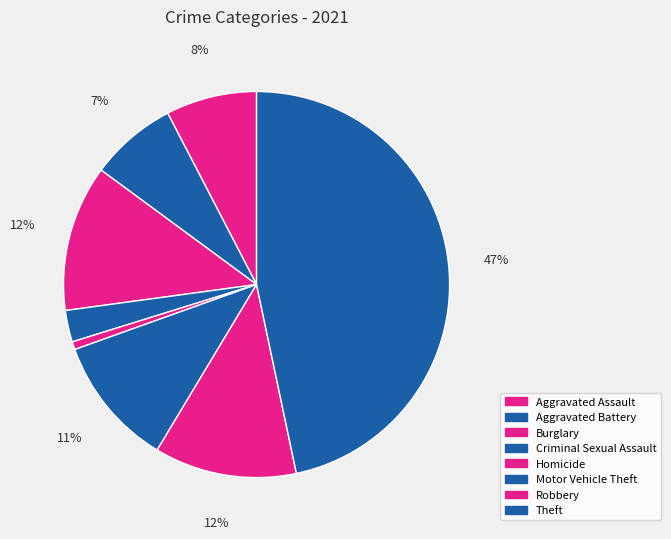

How many slices are in this pie chart?

8